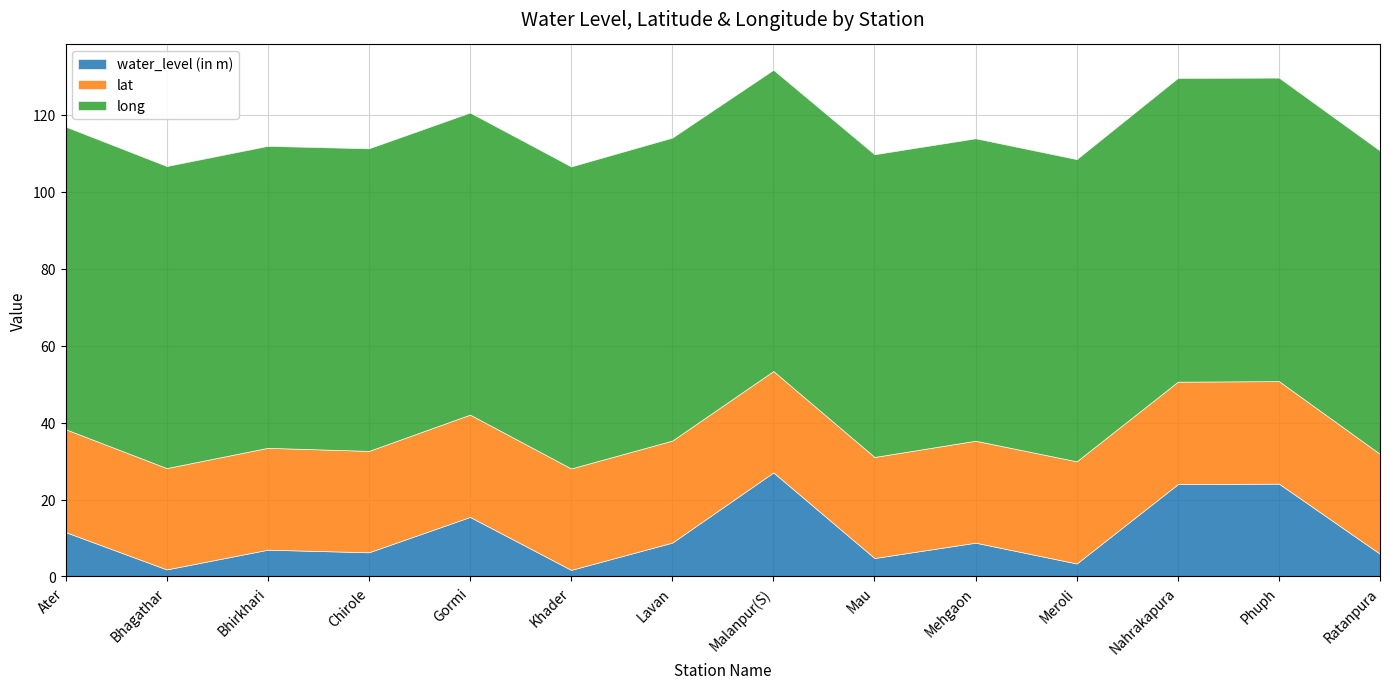

Which series has the largest total across all categories?

long